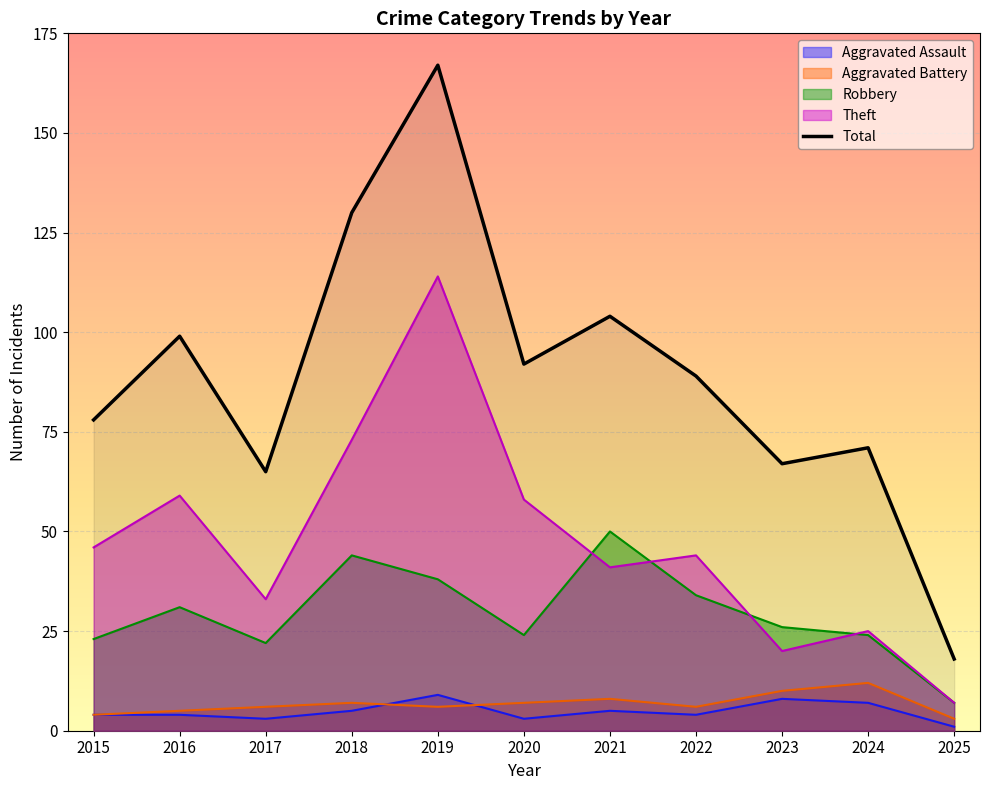

The chart shows a value of 167 at 2019. True or false?

True